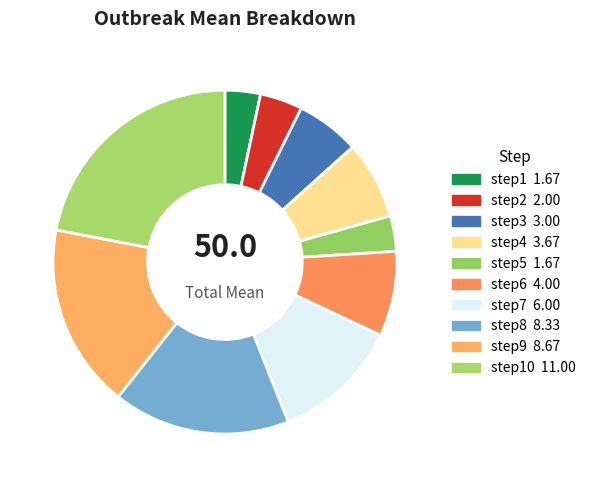

Is there a majority slice in this chart?

No